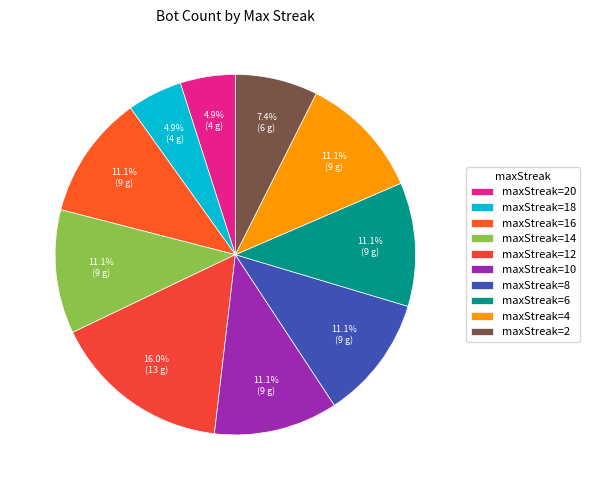

To the nearest percent, what is the average slice percentage?

10%